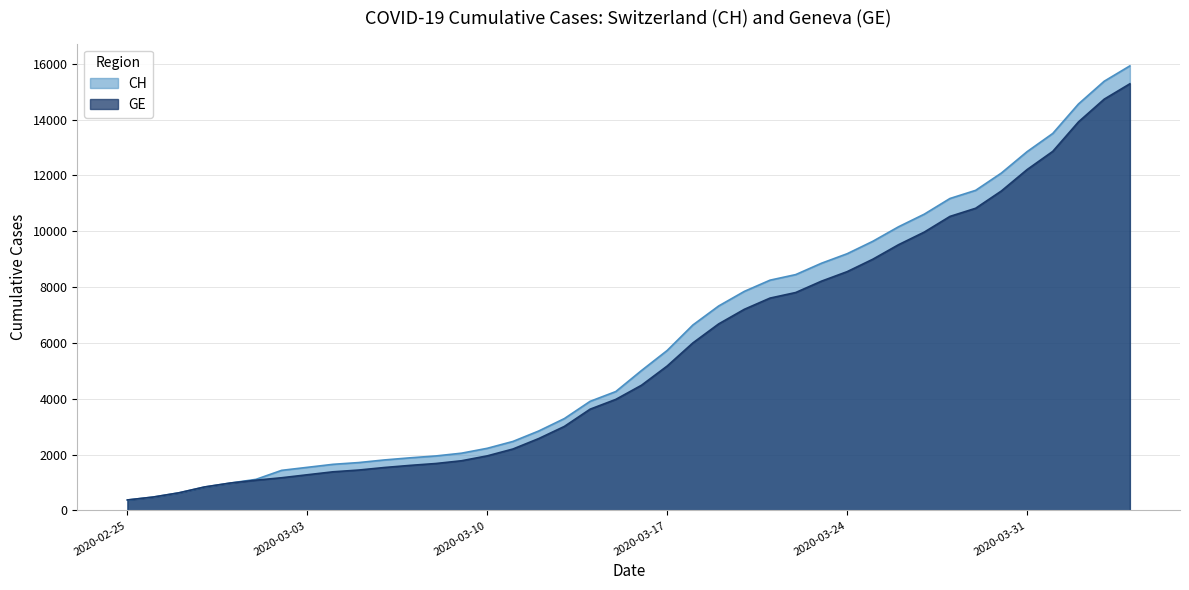

What is the label of the 28th point from the right?

2020-03-08